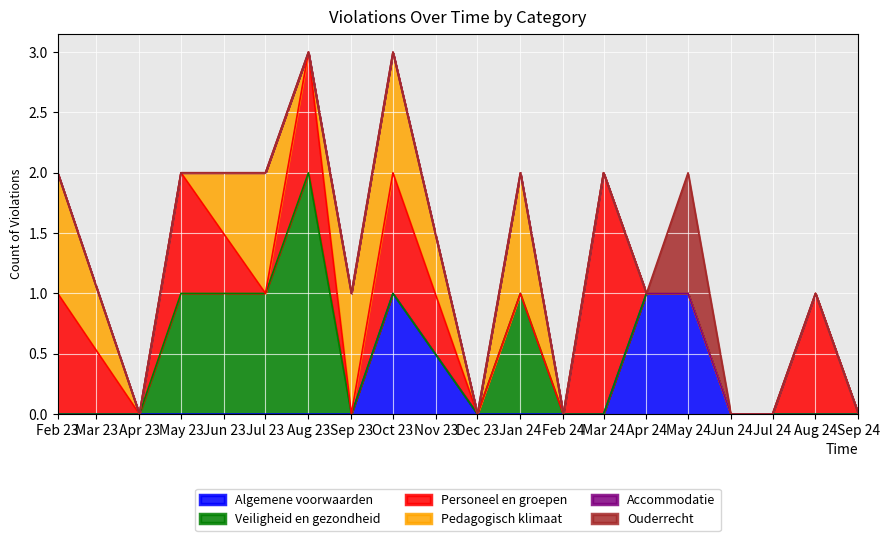

The value of Veiligheid en gezondheid at 2024-05 is -1. True or false?

False